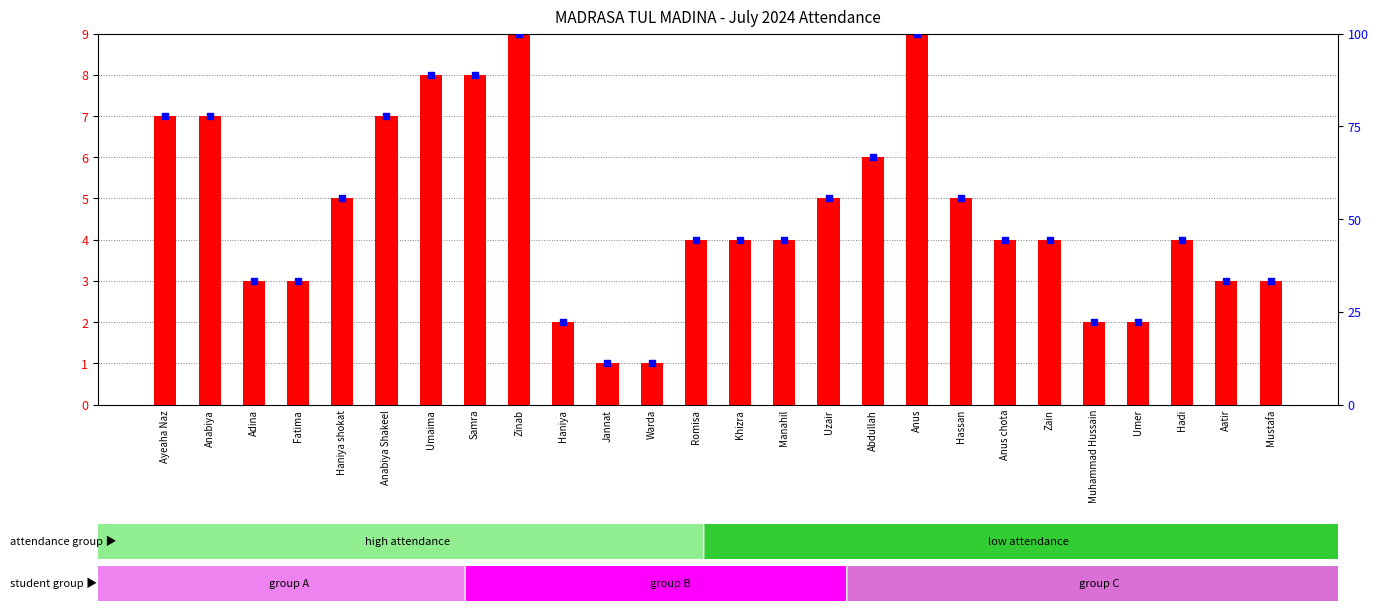

Is the value of present days (count) at Aatir greater than the value of percentile rank within total at Anabiya?

No